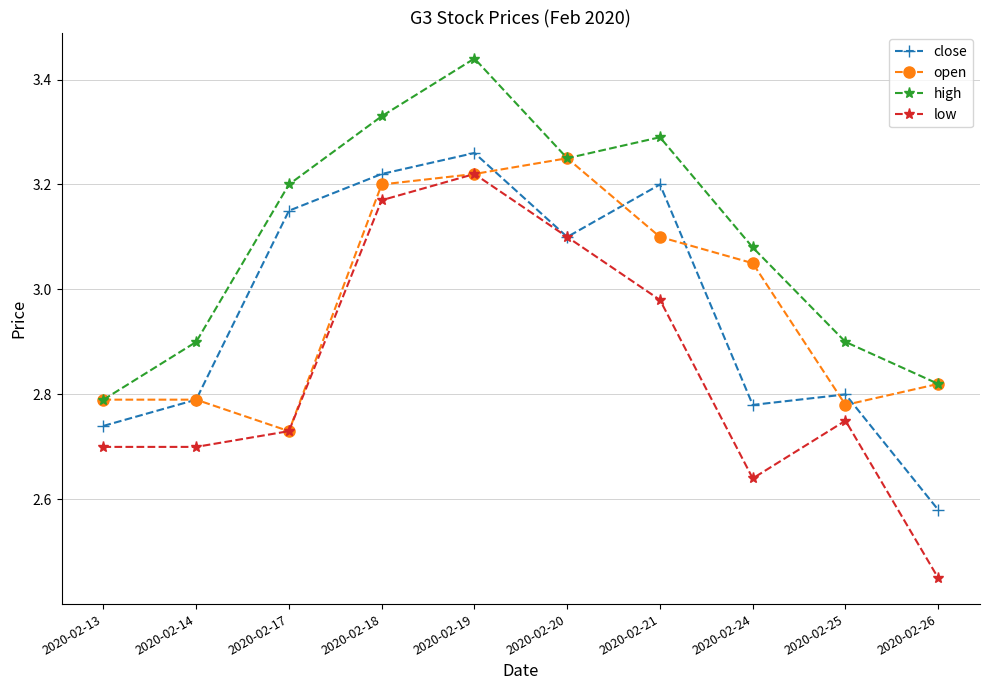

What is the sum of the high values at 2020-02-21 and 2020-02-20?

6.5